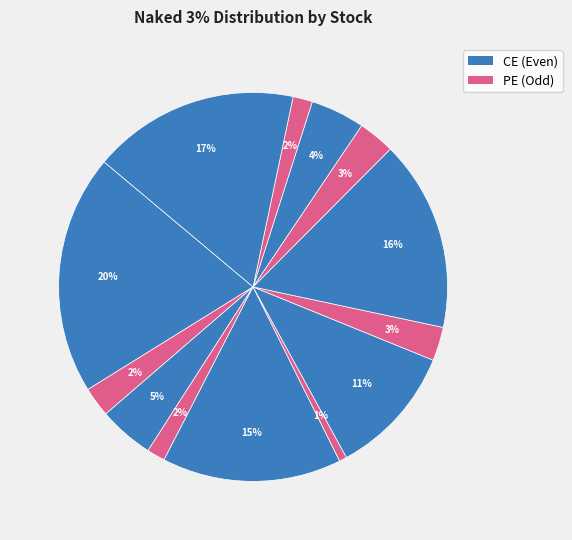

Count the number of slices in the pie.

13